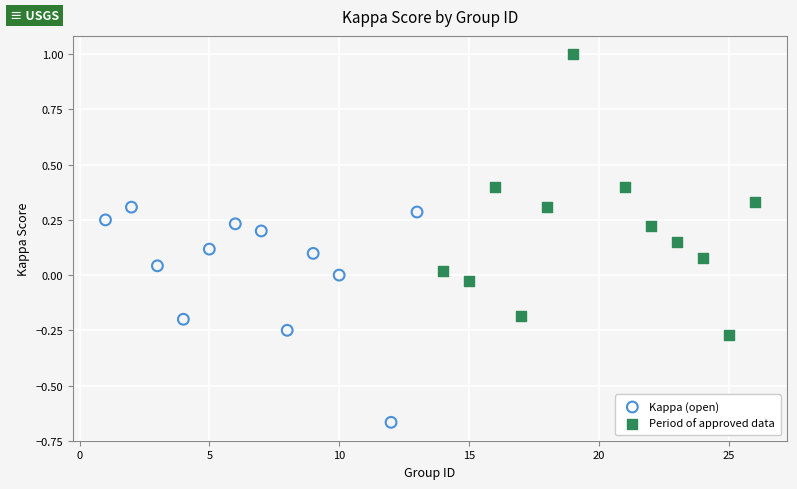

Which series contains the highest Y value?

Period of approved data